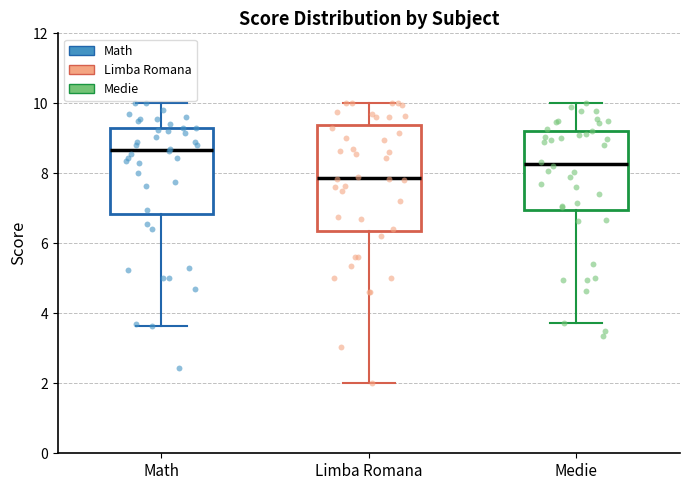

Where does the upper whisker of the box for Math end on the y-axis? The values are not printed on the chart, so give them approximately, as read against the axis.

10.0